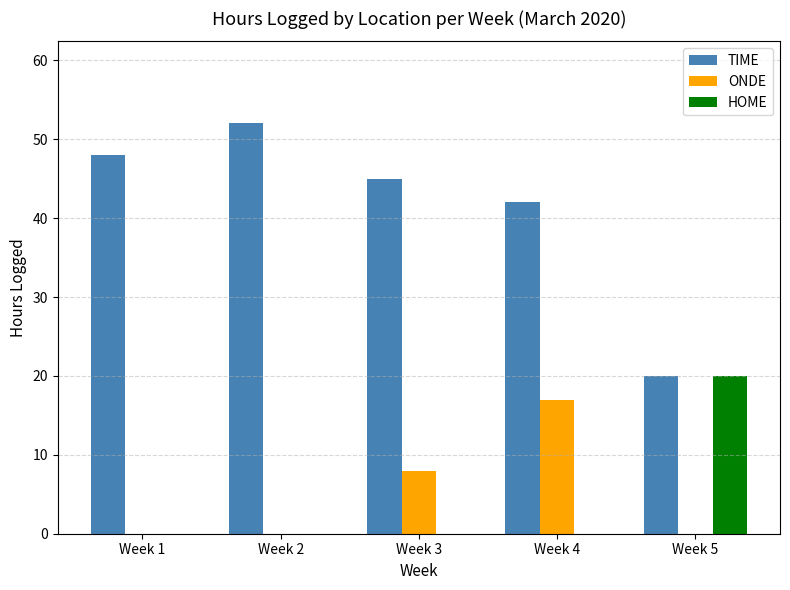

What are all the series names shown in the legend?

TIME, ONDE, HOME